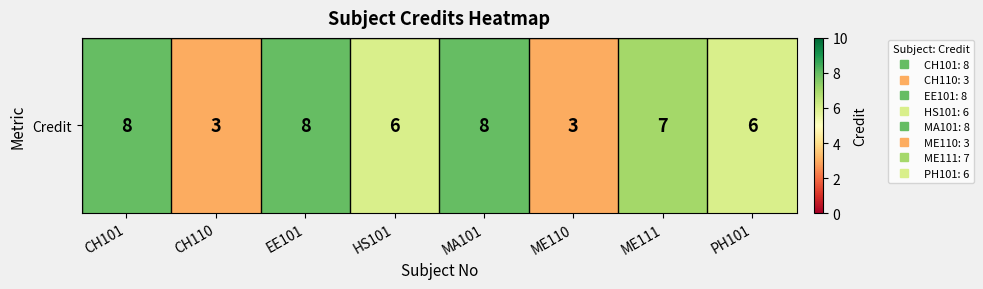

List the labels in order of value, largest first.

CH101, EE101, MA101, ME111, HS101, PH101, CH110, ME110